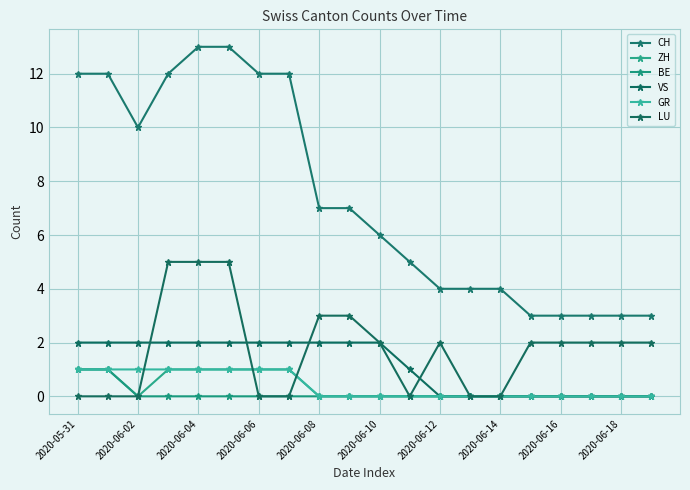

Count the number of data series in this chart.

6